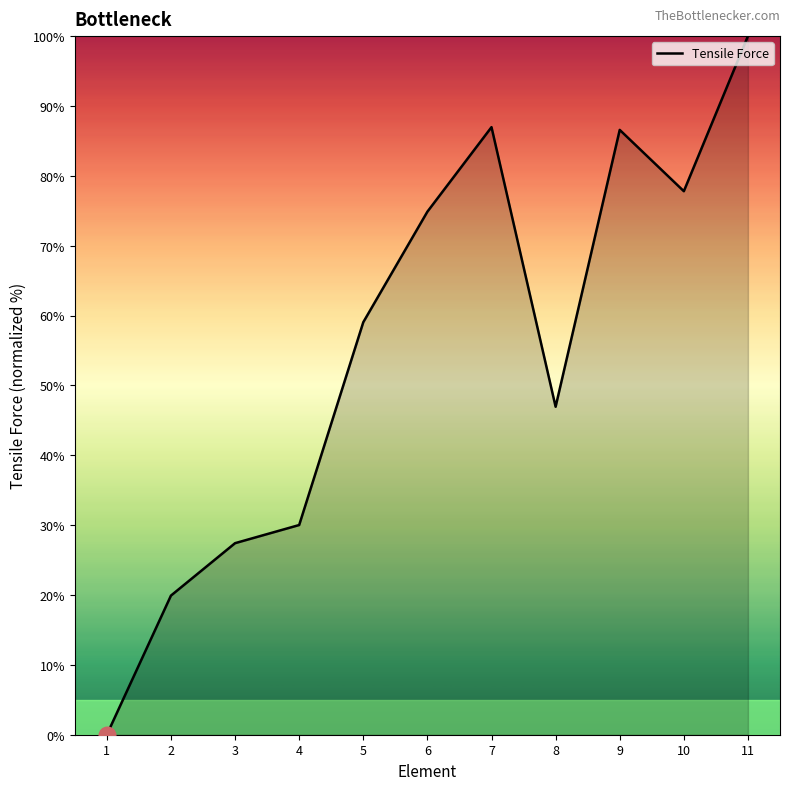

What is the average value?

55.4